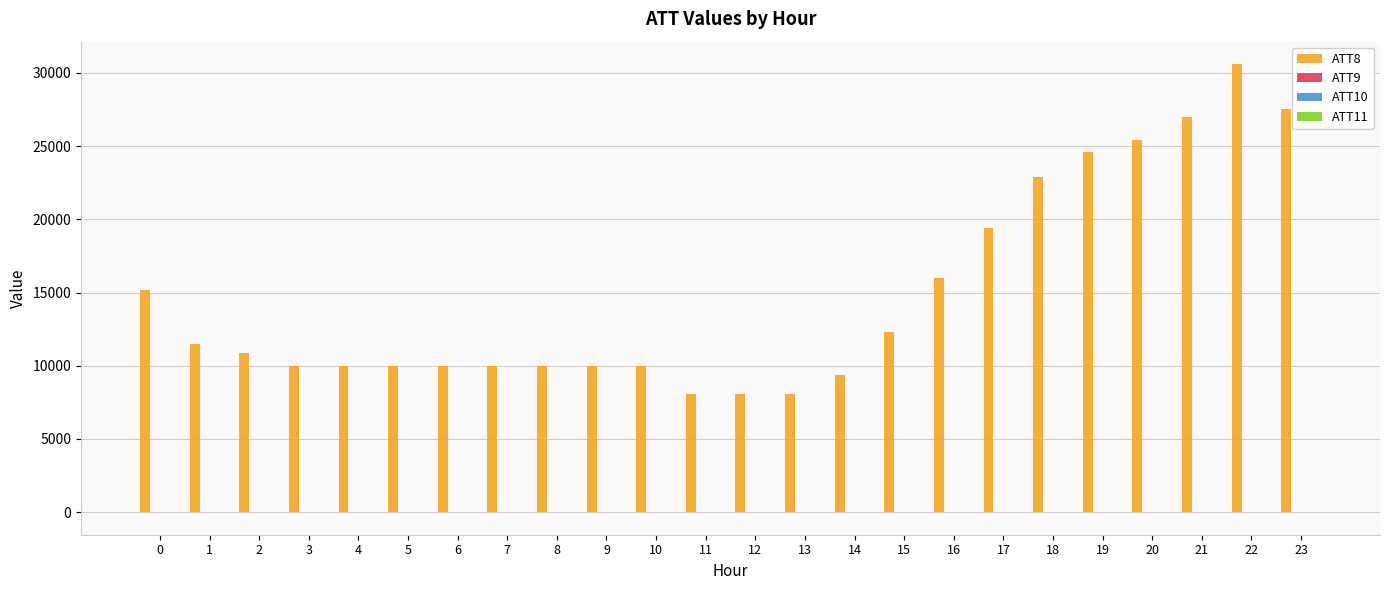

Which series has the largest total across all categories?

ATT8